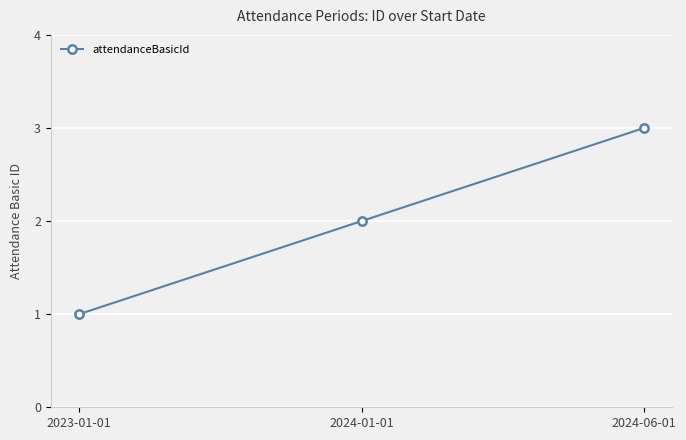

List the labels in order of value, smallest first.

2023-01-01, 2024-01-01, 2024-06-01